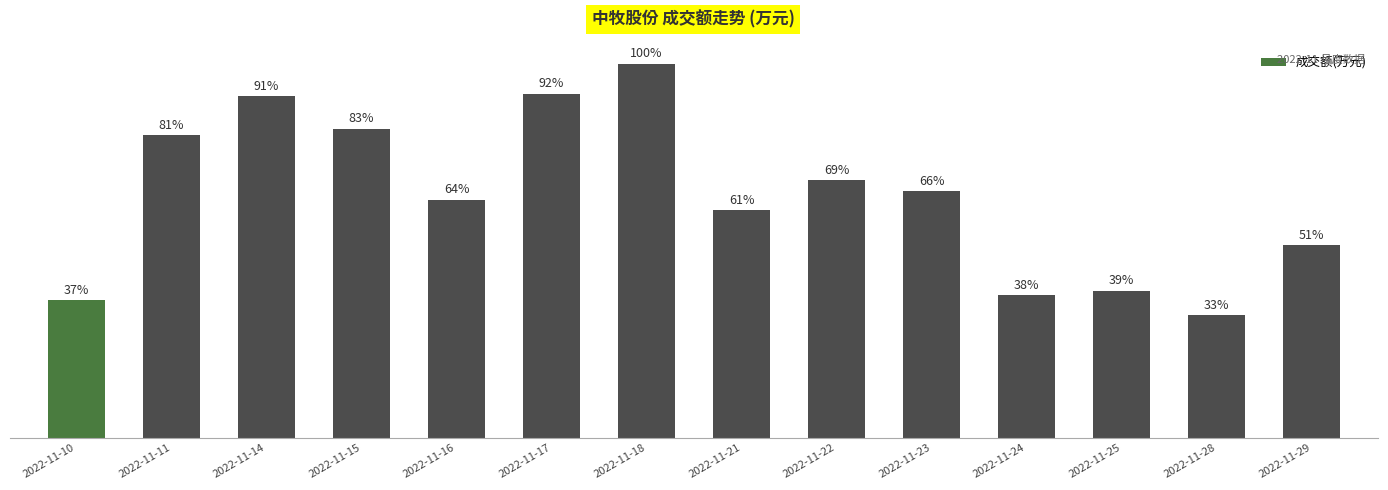

Is it true that the value at 2022-11-10 is 9850?

False